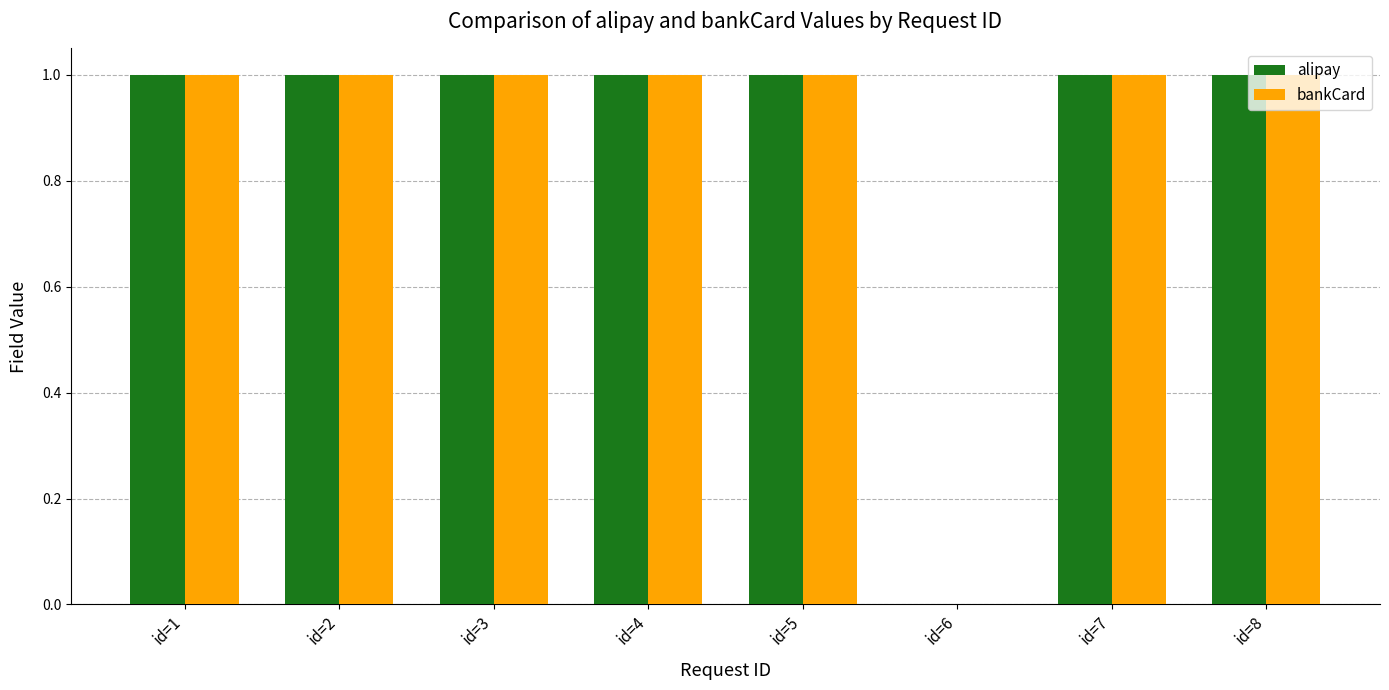

Is it true that alipay equals 2 at id=3?

False